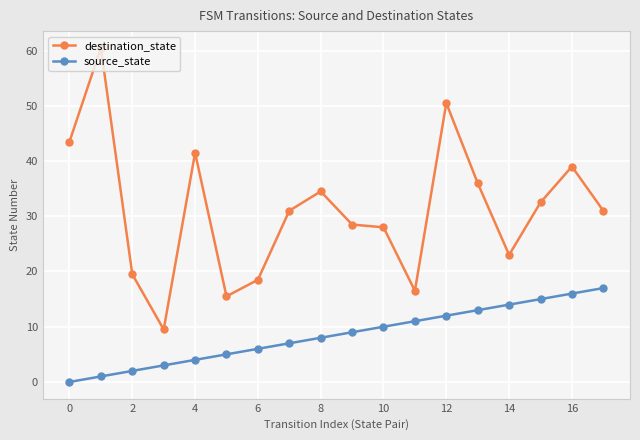

What are all the series names shown in the legend?

destination_state, source_state